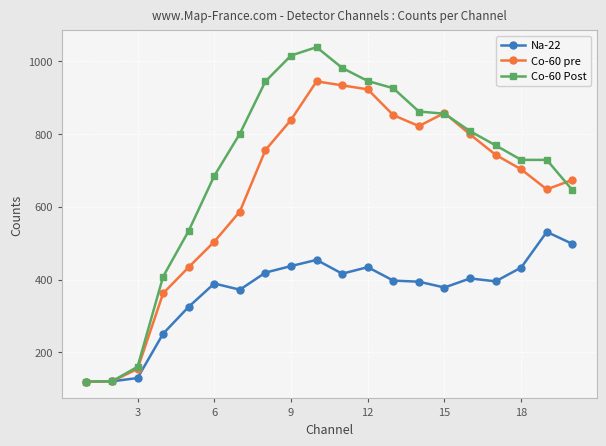

What is the value of the Co-60 Post point at the 20th from the left?

646